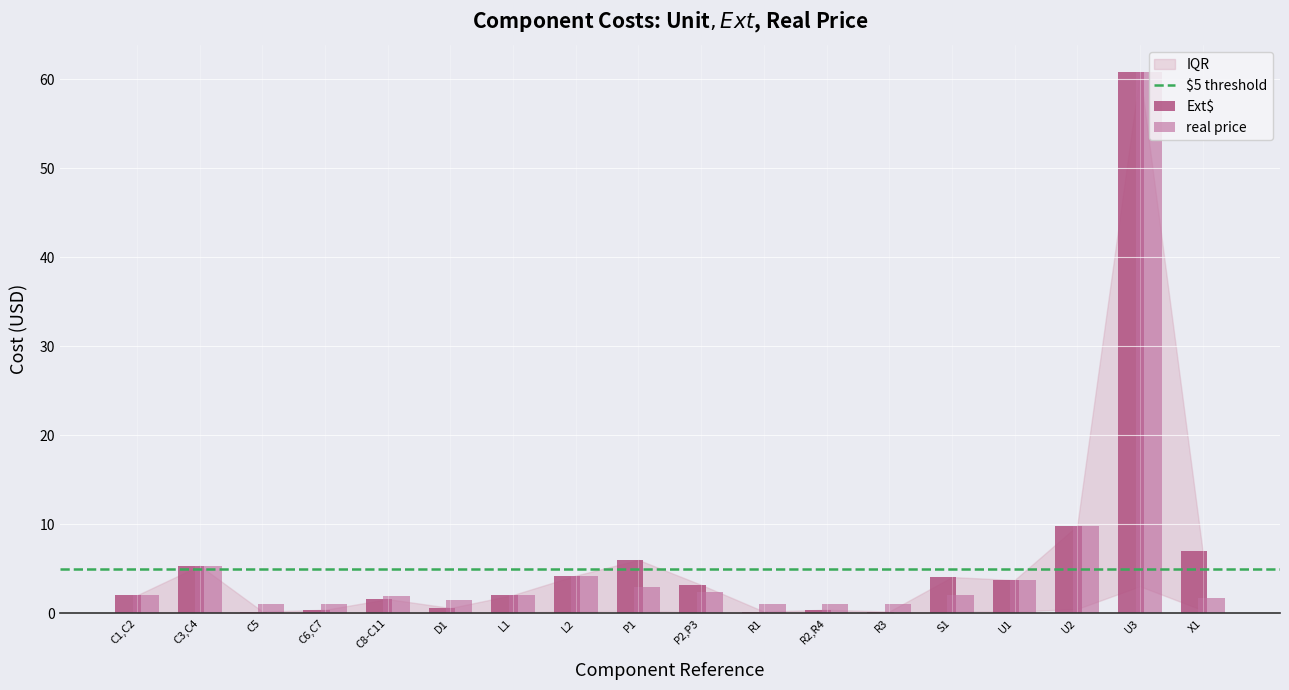

The real price series shows 4.2 at L2. True or false?

True